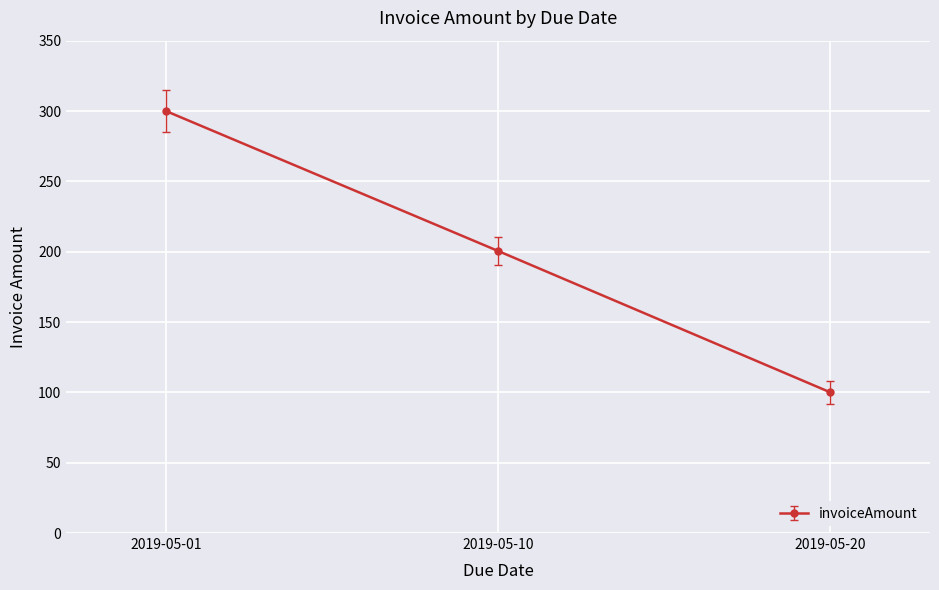

The chart shows a value of 171.8 at 2019-05-20. True or false?

False